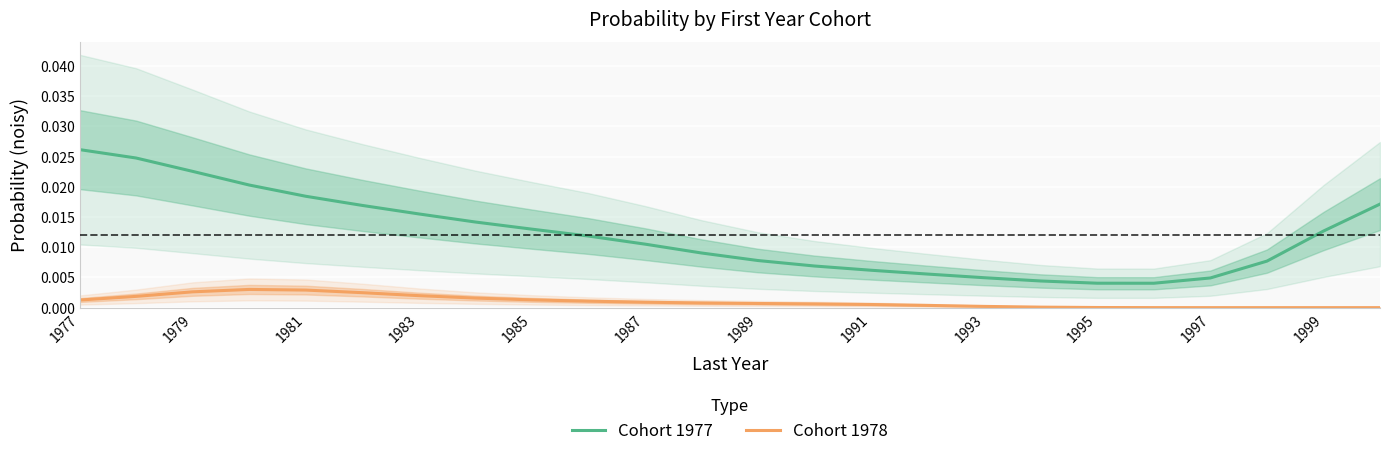

Which category has the highest value in the Cohort 1977 series?

1977